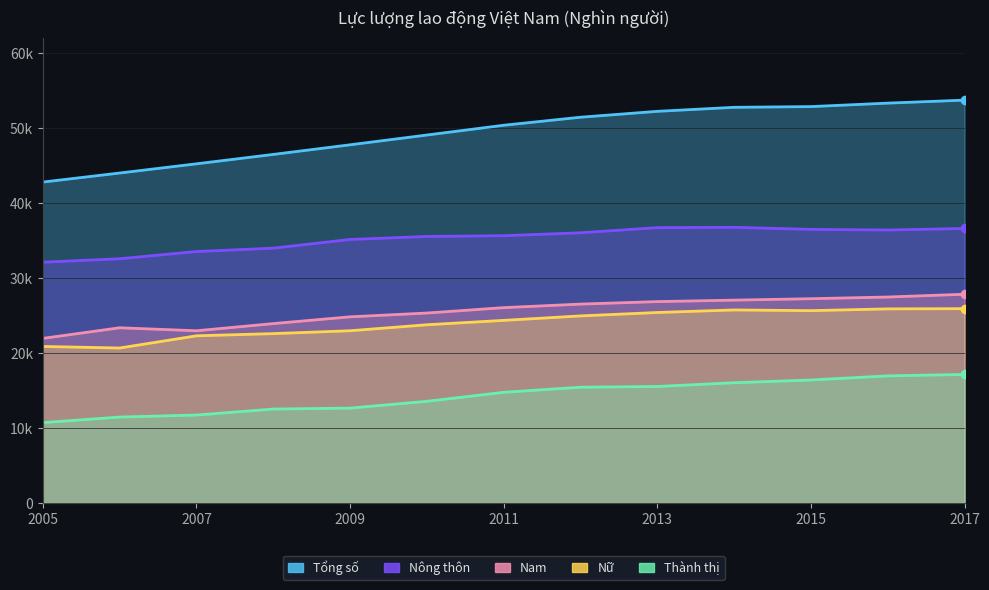

Reading left to right, extract all data points from this chart.

Tổng số: 2005=42774.9	2006=43980.3	2007=45208.0	2008=46460.8	2009=47743.6	2010=49048.5	2011=50352.0	2012=51422.4	2013=52207.8	2014=52744.5	2015=52840.0	2016=53302.8	2017=53703.4
Nông thôn: 2005=32085.8	2006=32548.3	2007=33509.2	2008=33961.8	2009=35119.1	2010=35517.1	2011=35619.5	2012=36010.4	2013=36698.8	2014=36735.5	2015=36465.2	2016=36379.2	2017=36586.7
Nam: 2005=21926.4	2006=23339.8	2007=22940.8	2008=23898.6	2009=24800.7	2010=25305.9	2011=26024.7	2012=26499.2	2013=26830.2	2014=27025.8	2015=27216.7	2016=27442.8	2017=27813.7
Nữ: 2005=20848.5	2006=20640.5	2007=22267.2	2008=22562.2	2009=22942.9	2010=23742.6	2011=24327.3	2012=24923.2	2013=25377.6	2014=25718.7	2015=25623.3	2016=25860.0	2017=25889.7
Thành thị: 2005=10689.1	2006=11432.0	2007=11698.8	2008=12499.0	2009=12624.5	2010=13531.4	2011=14732.5	2012=15412.0	2013=15509.0	2014=16009.0	2015=16374.8	2016=16923.6	2017=17116.7